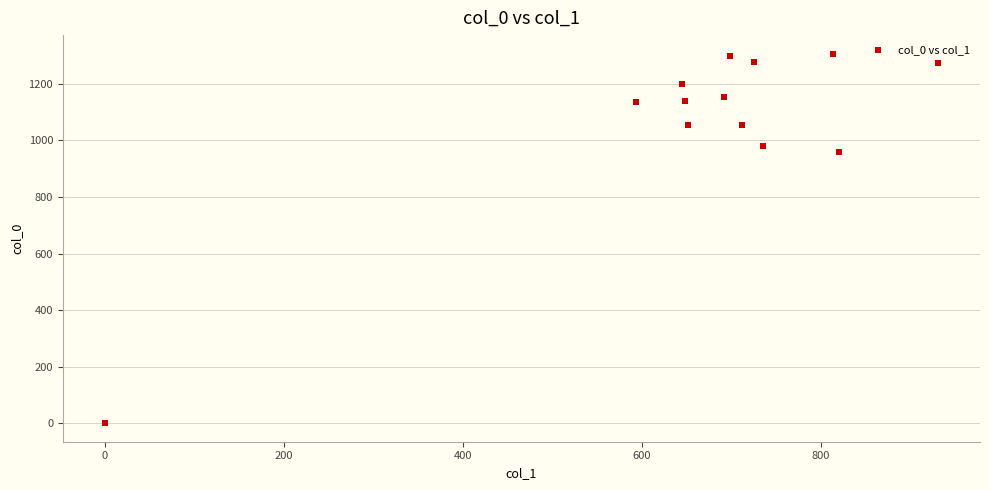

What Y value in the scatter plot is closest to 653?

960.0